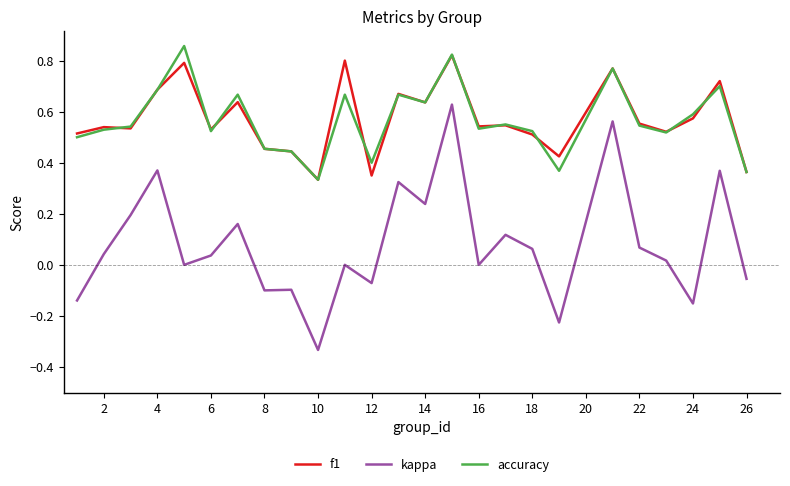

How many lines are shown in the chart?

3